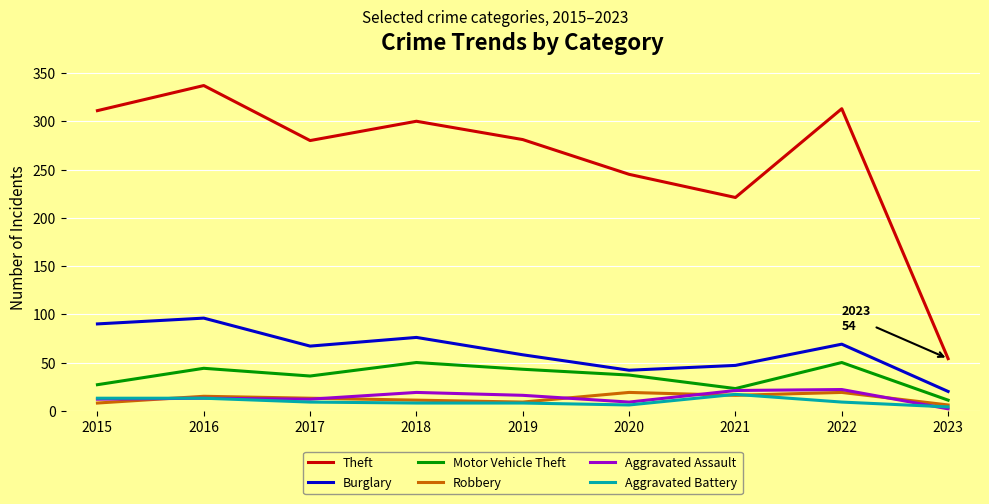

Between 2021 and 2022, which series saw the biggest shift?

Theft